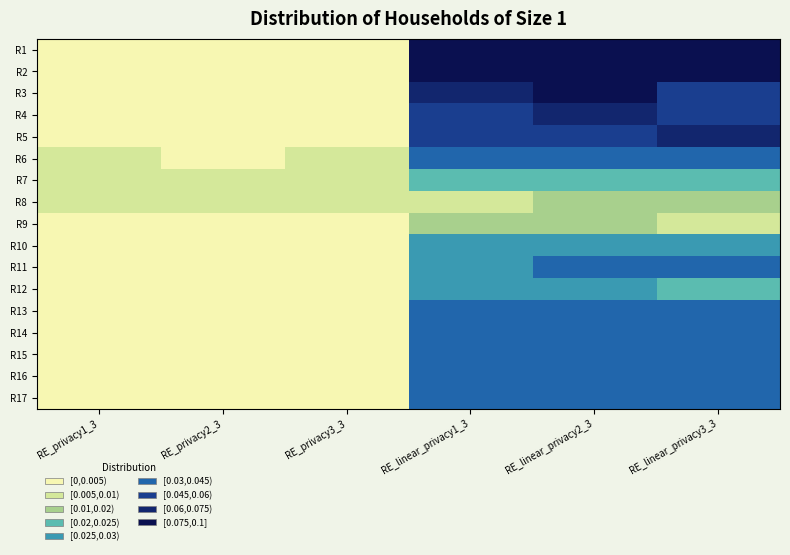

How many categories are shown in the chart?

6